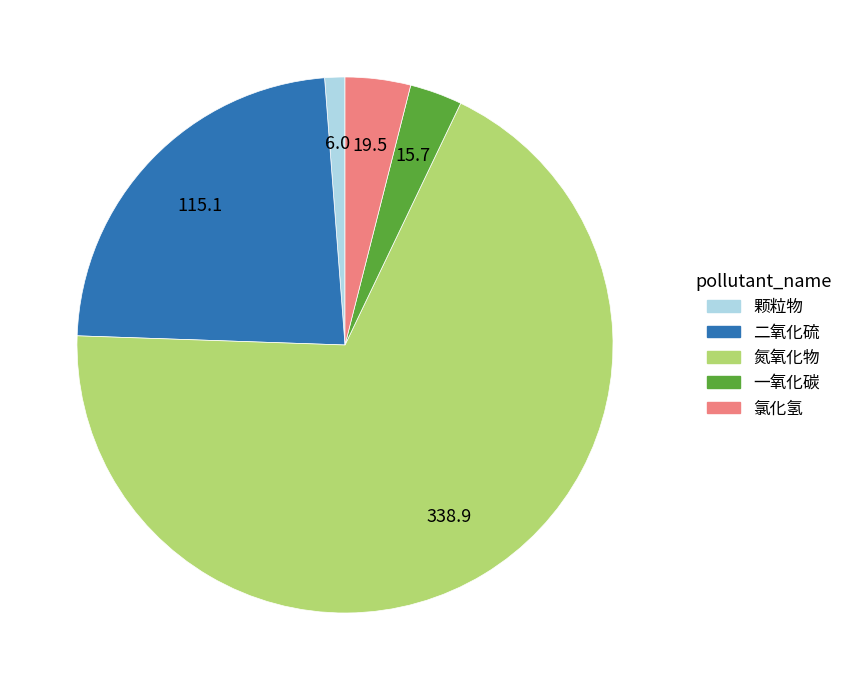

Is there any slice that represents more than half of the pie?

Yes